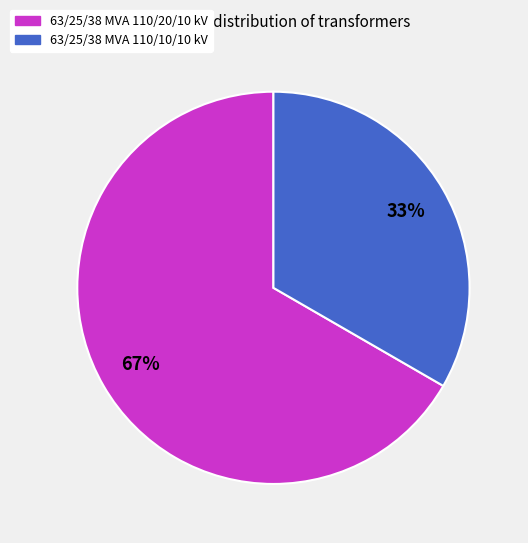

To the nearest percent, what is the average slice percentage?

50%